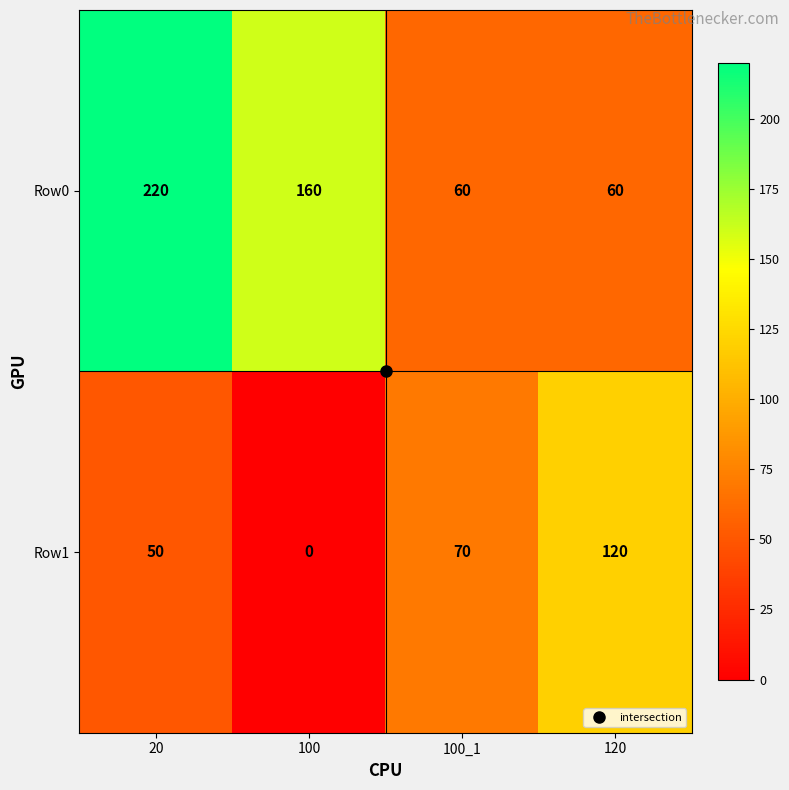

At which category is the sum across all series the highest?

20